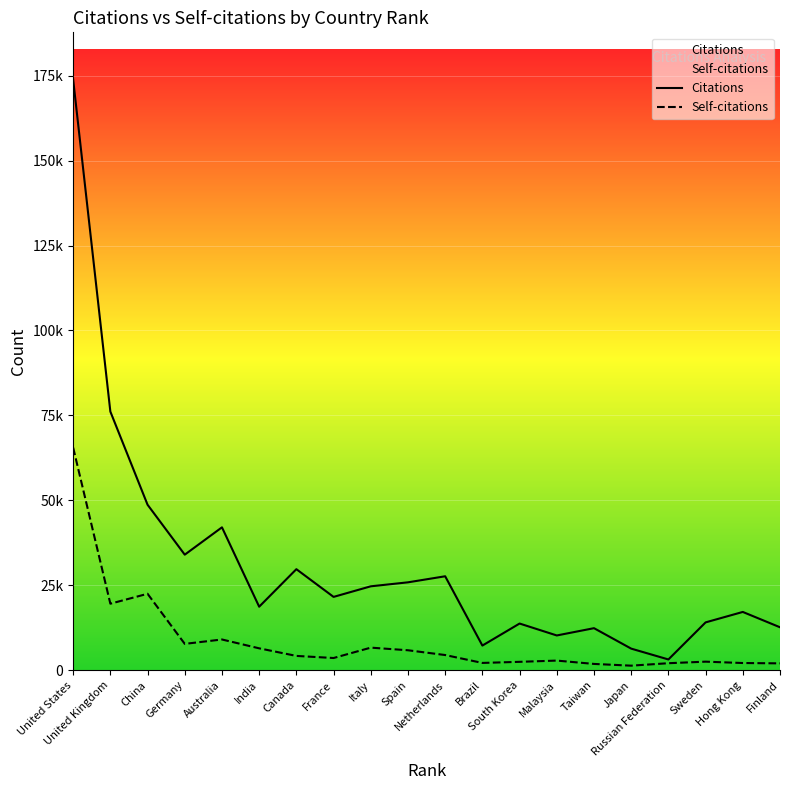

Does the chart display data point markers on the line(s)?

No